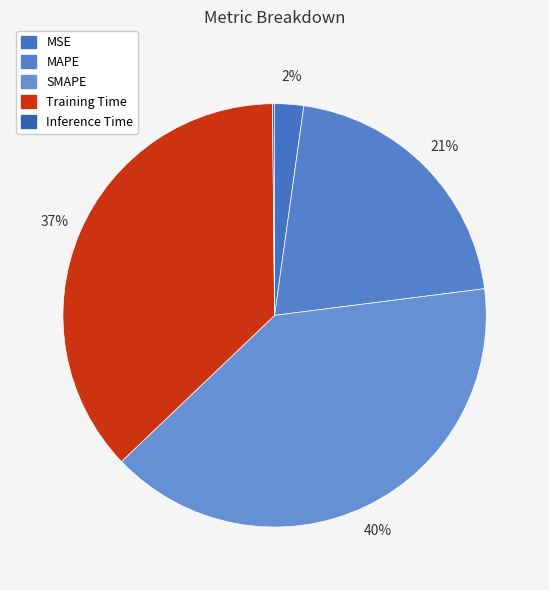

Is there a majority slice in this chart?

No